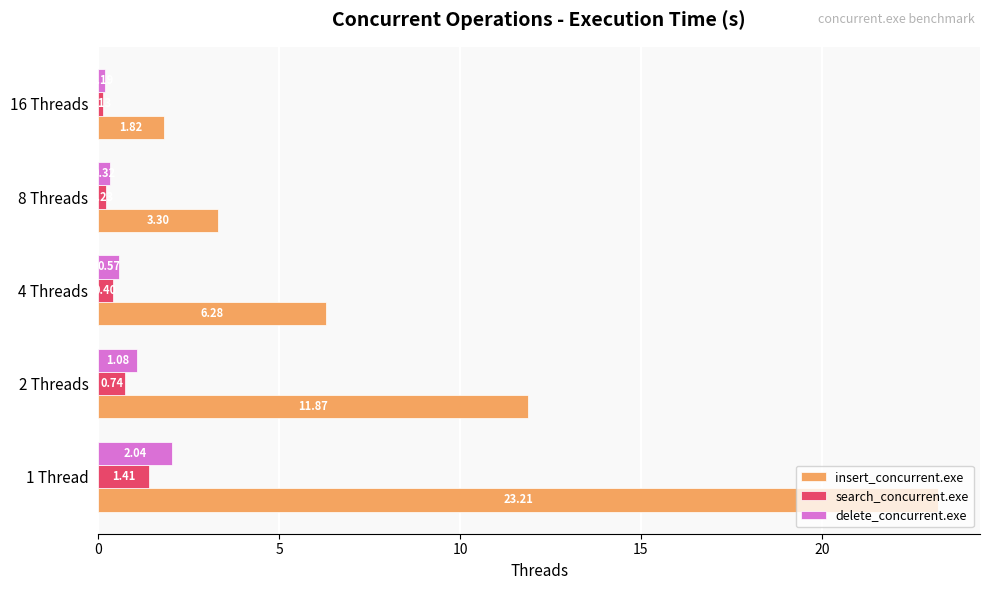

Which series has the largest range (max minus min)?

insert_concurrent.exe